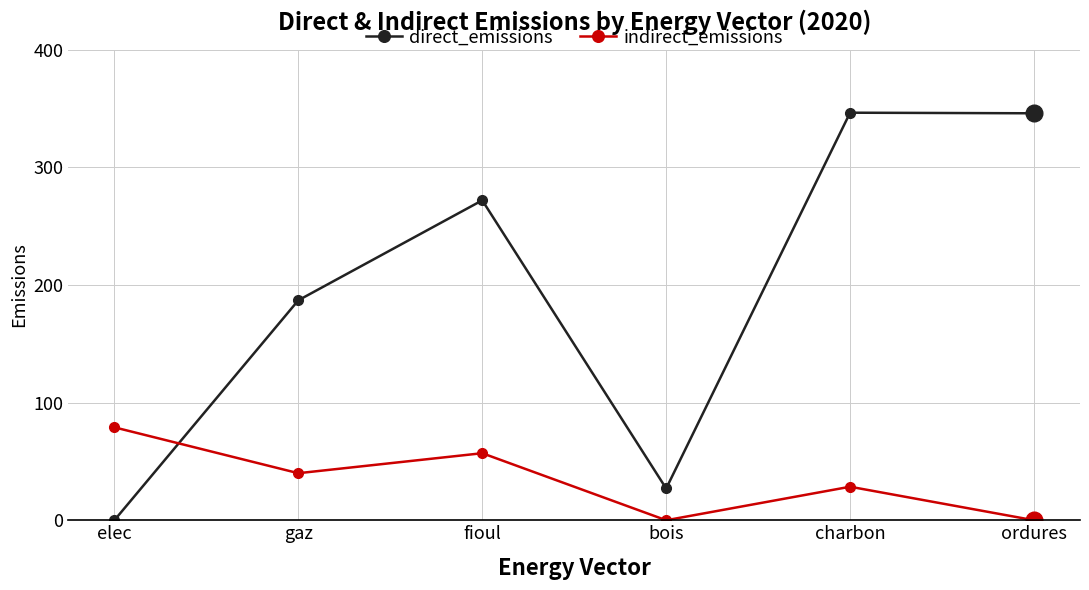

Is this an area chart (filled region under the line)?

No